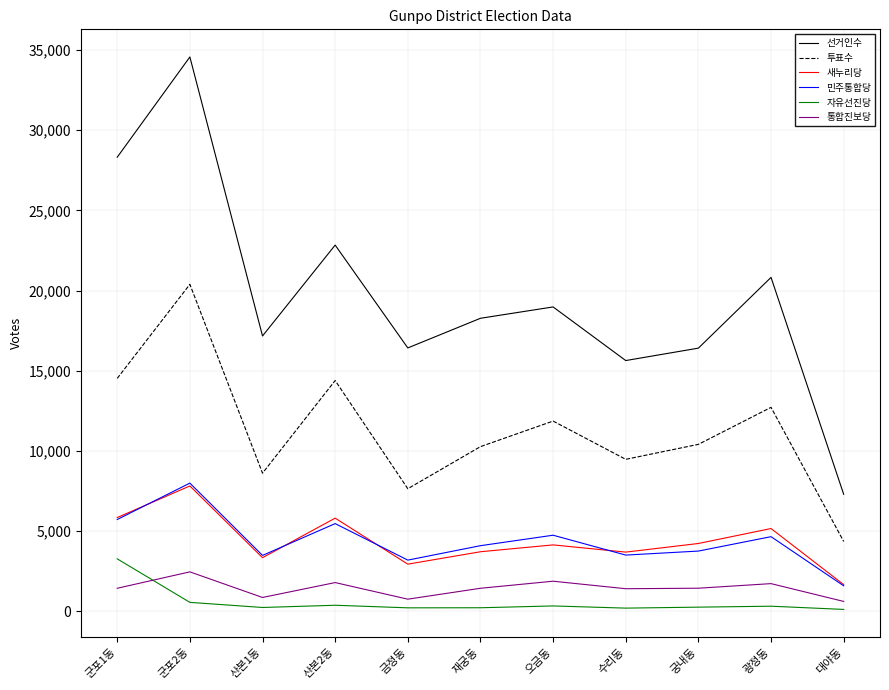

Which series changed the most between 금정동 and 오금동?

투표수